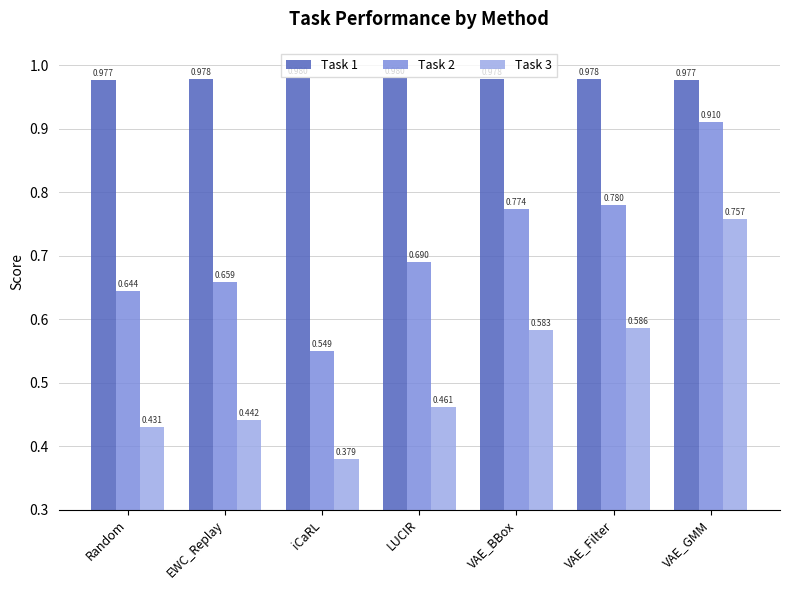

At which label does Task 2 reach its peak?

VAE_GMM